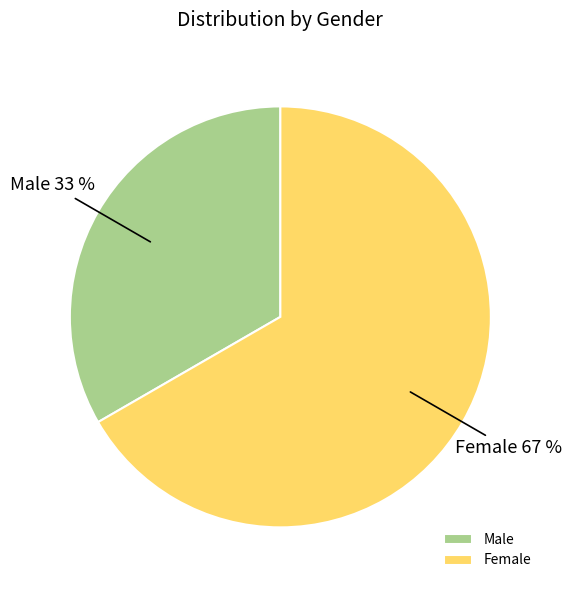

To the nearest percent, what portion does Male represent?

33%